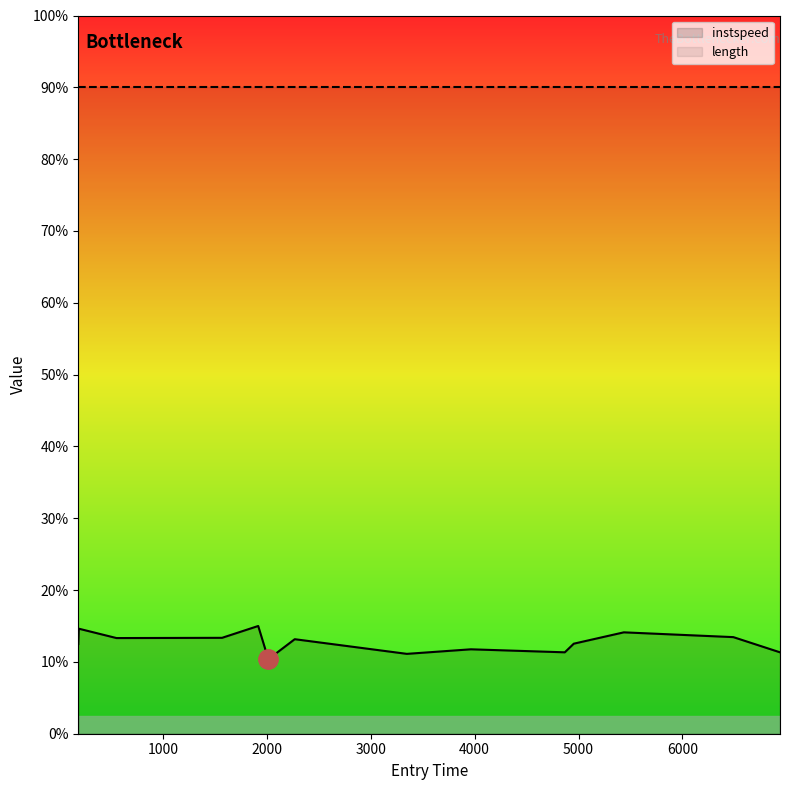

Where is the first local minimum?

551.6908921415715